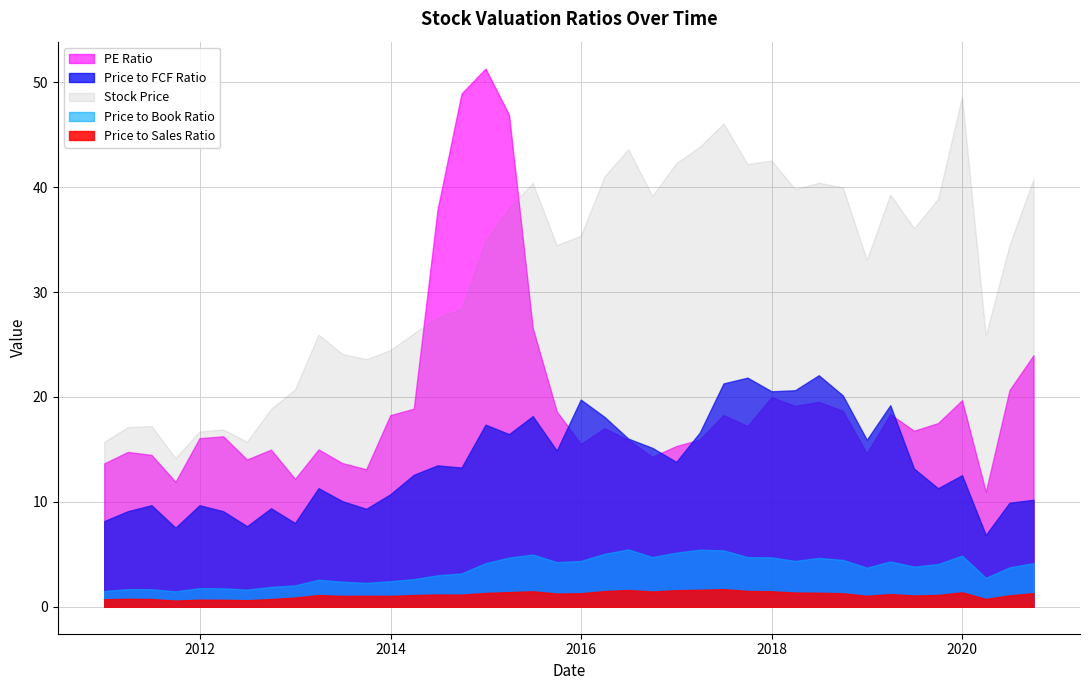

The Price to Book Ratio series shows 4.7 at 2017-12-31. True or false?

True